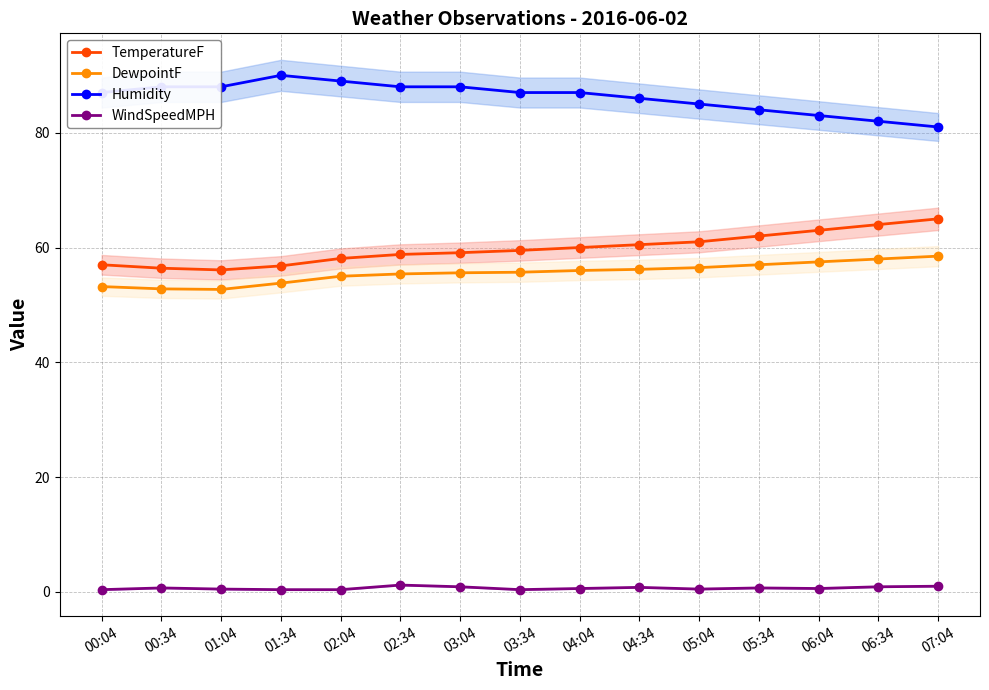

At which category does the chart reach its peak across all series?

01:34